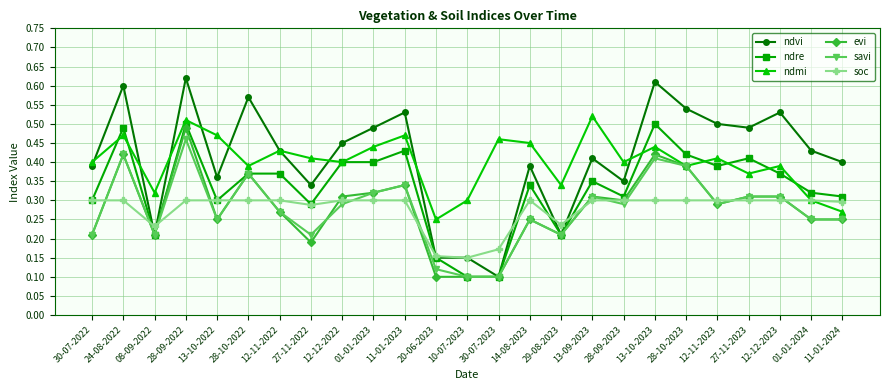

What position from the left is 30-07-2022?

1